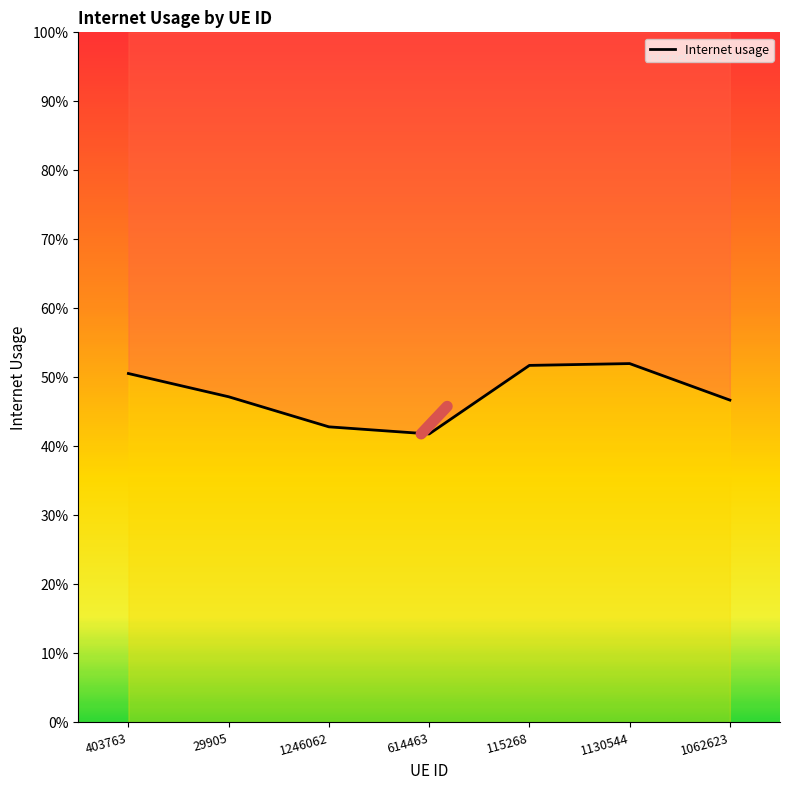

Reading right to left, extract all data points from this chart.

1062623=0.5	1130544=0.5	115268=0.5	614463=0.4	1246062=0.4	29905=0.5	403763=0.5